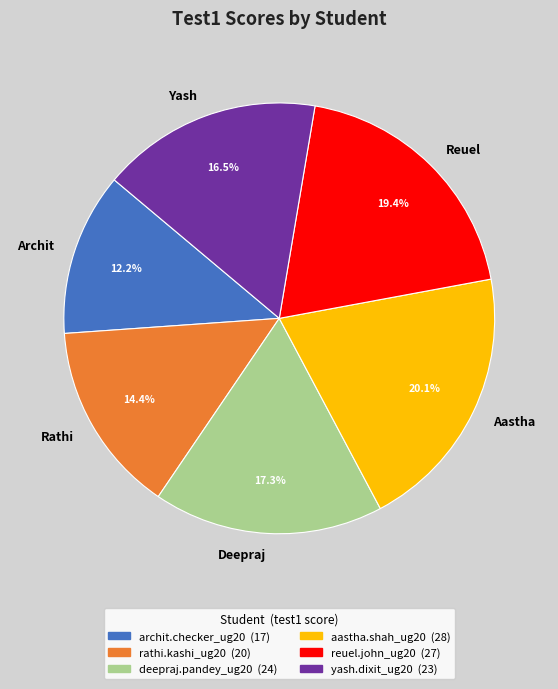

Which slice is the smallest?

Archit